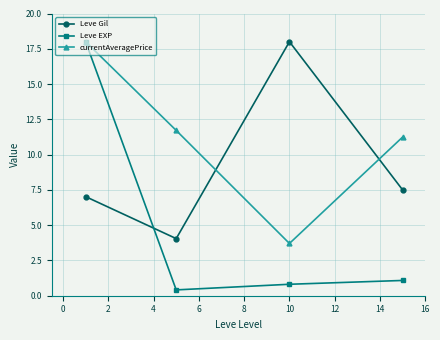

Does the chart have visible grid lines?

Yes